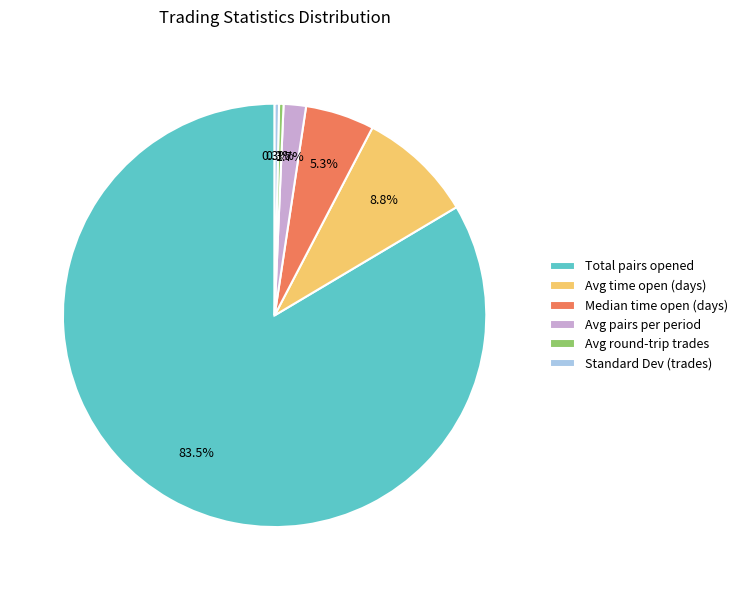

Which category accounts for the majority?

Total pairs opened